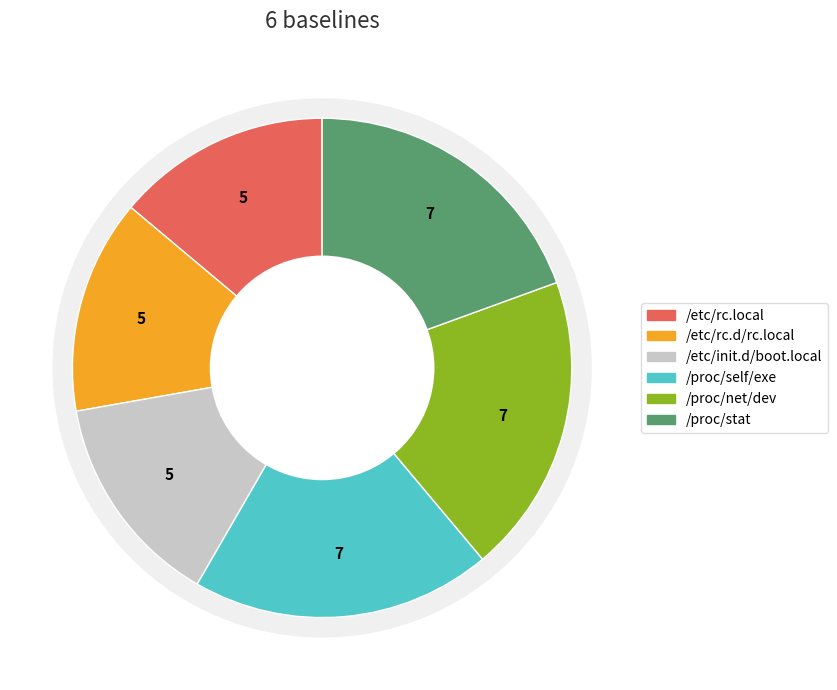

How many segments does this pie chart have?

6